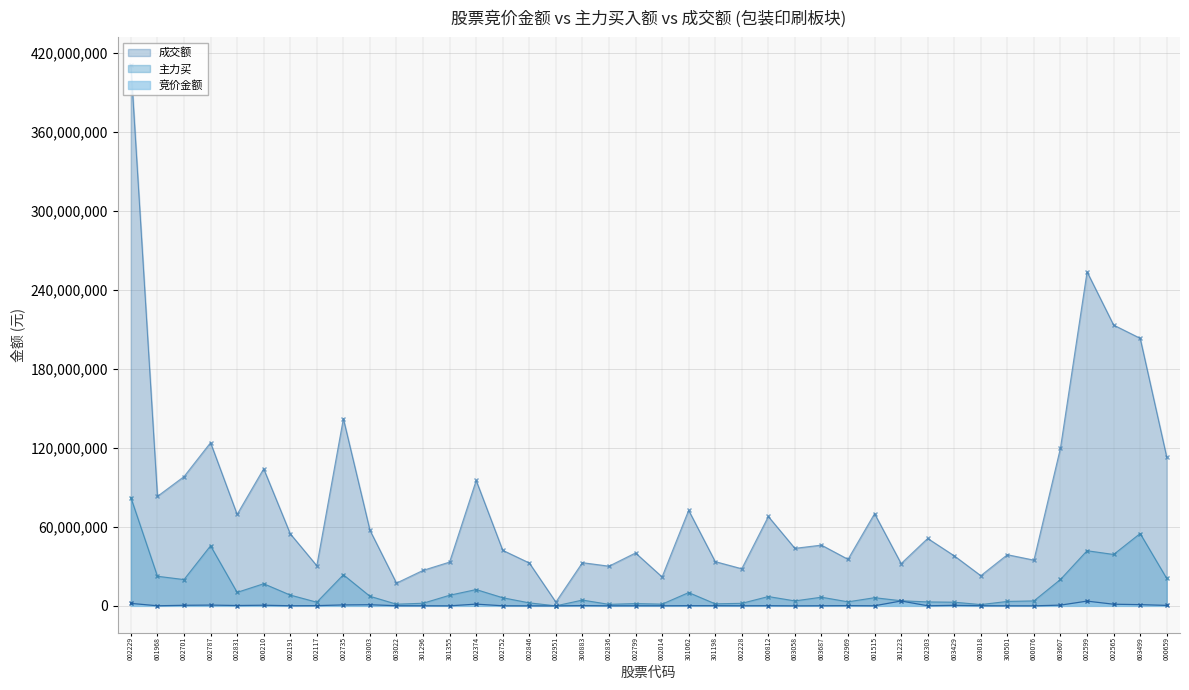

How many categories are shown in the chart?

40